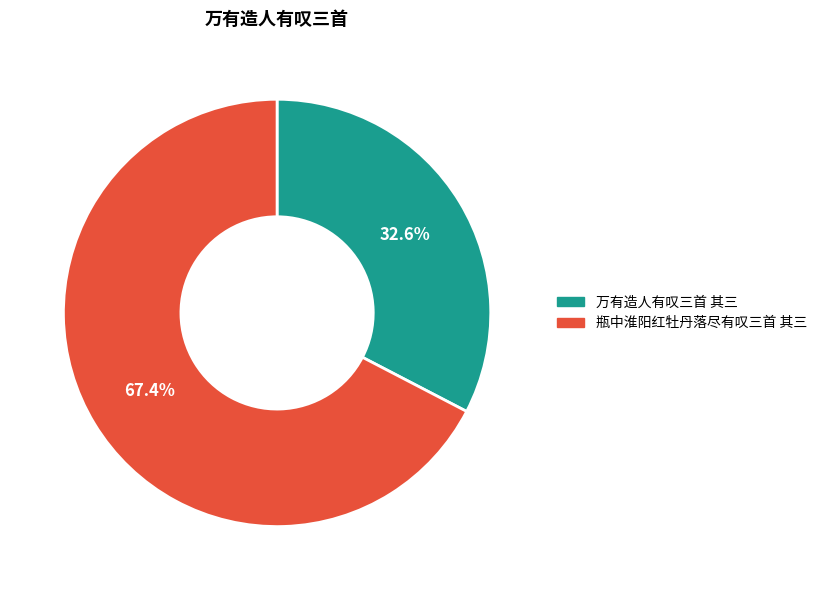

How many slices are in this pie chart?

2